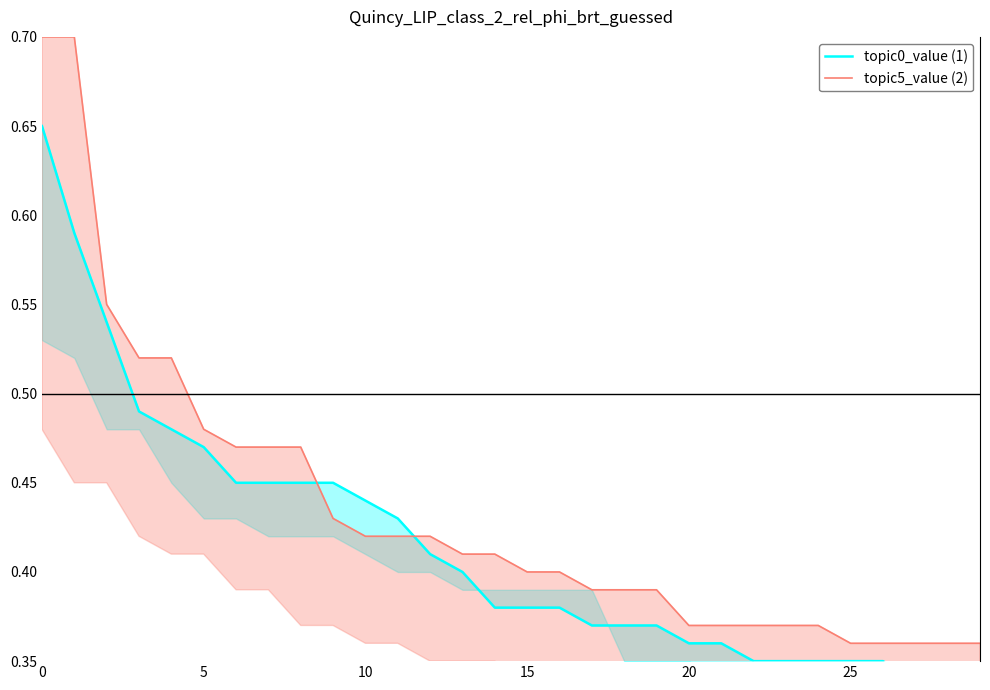

Does the chart have visible grid lines?

No